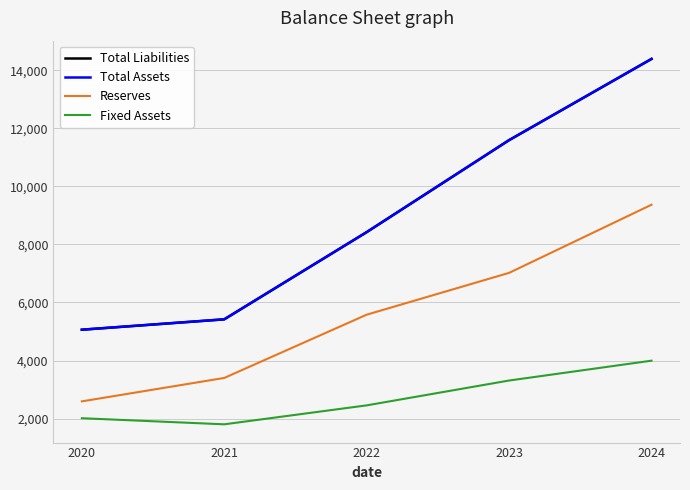

What is the spread (max minus min) of values at 2024?

10398